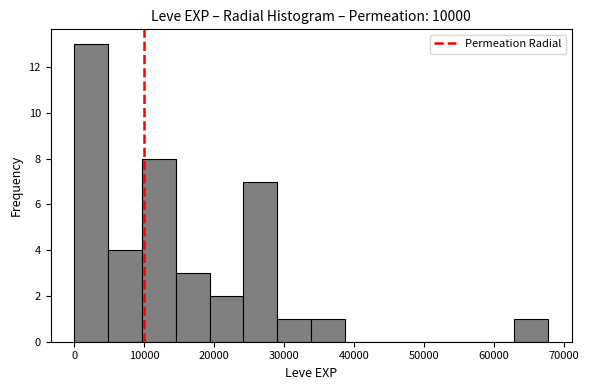

Over which range of the x-axis is the bar tallest?

0 to 5000